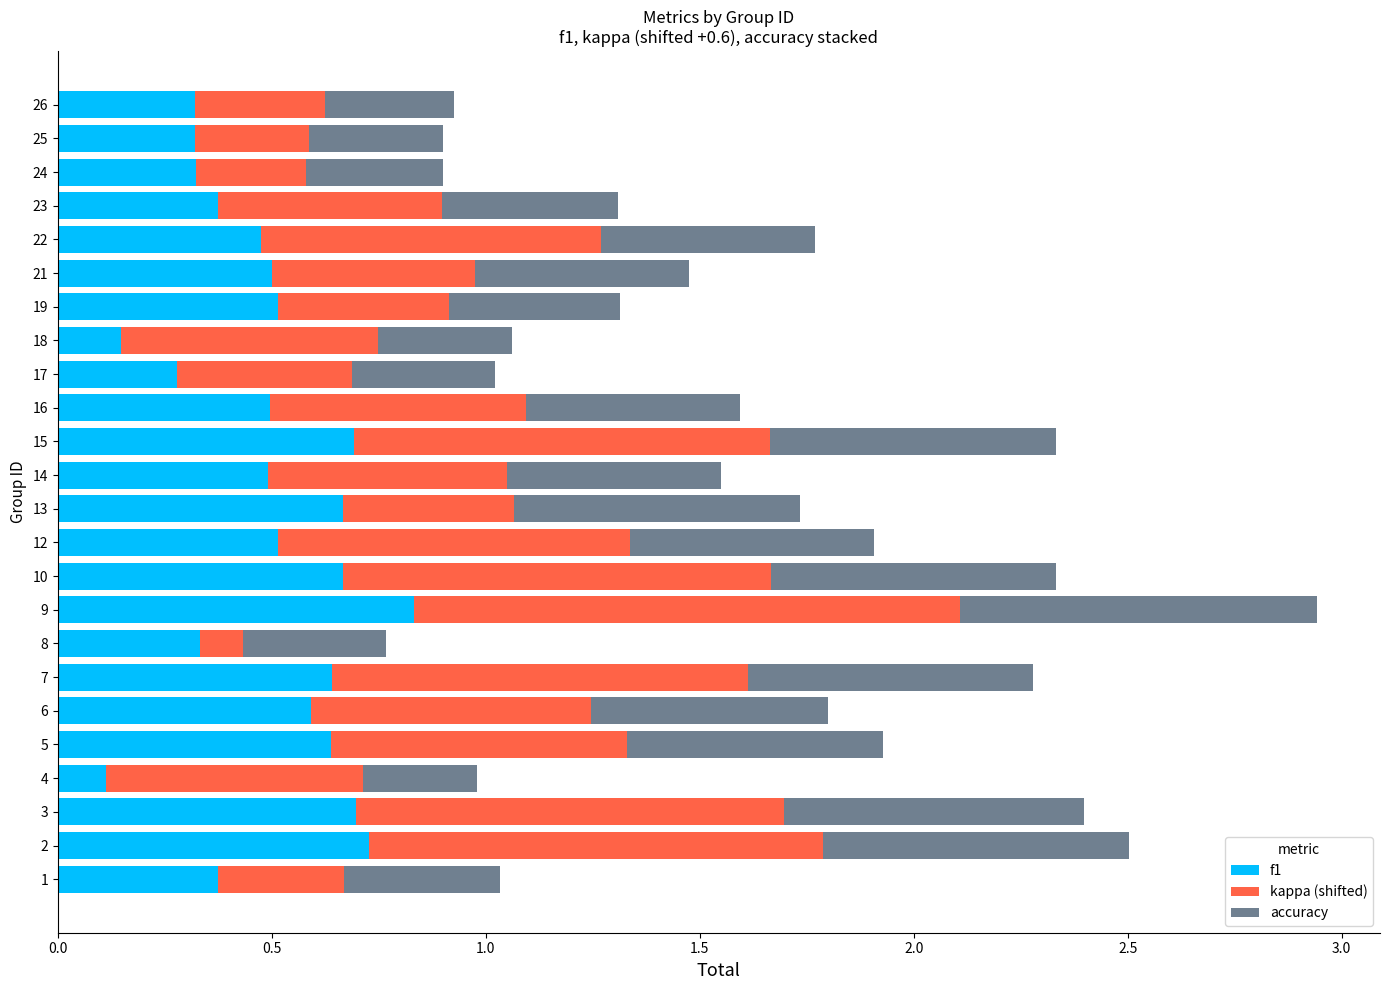

What is the average value of the f1 series?

0.5